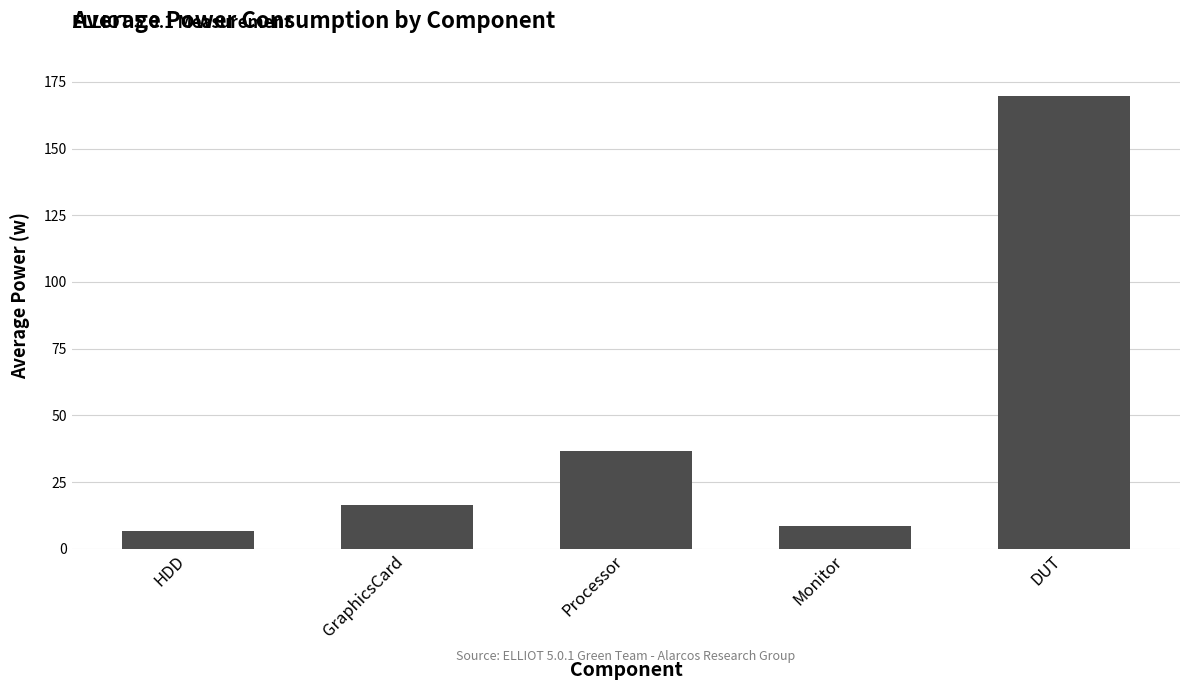

What is the smallest value displayed?

6.8